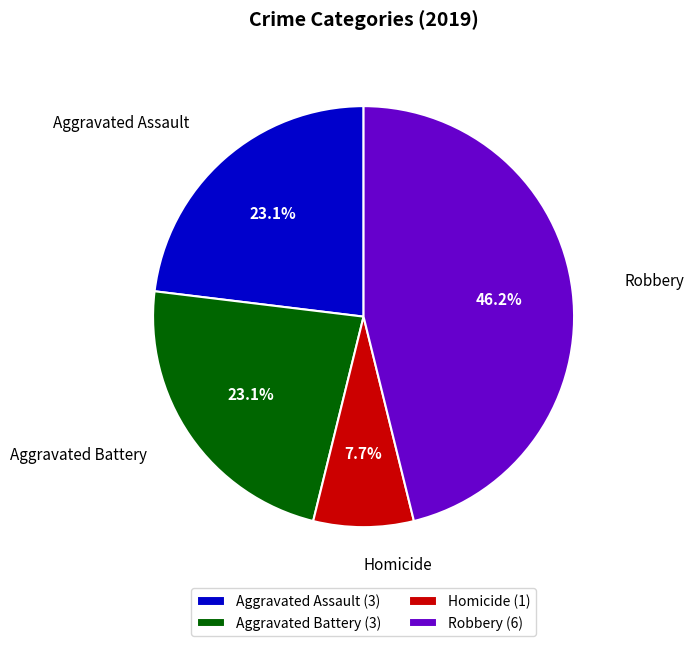

Do Robbery (6) and Aggravated Assault (3) together represent more than half of the pie?

Yes